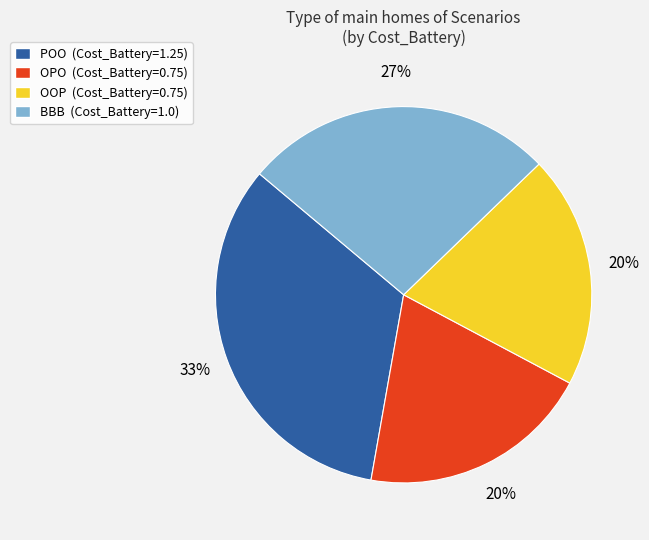

Do OOP (Cost_Battery=0.75) and BBB (Cost_Battery=1.0) together represent more than half of the pie?

No